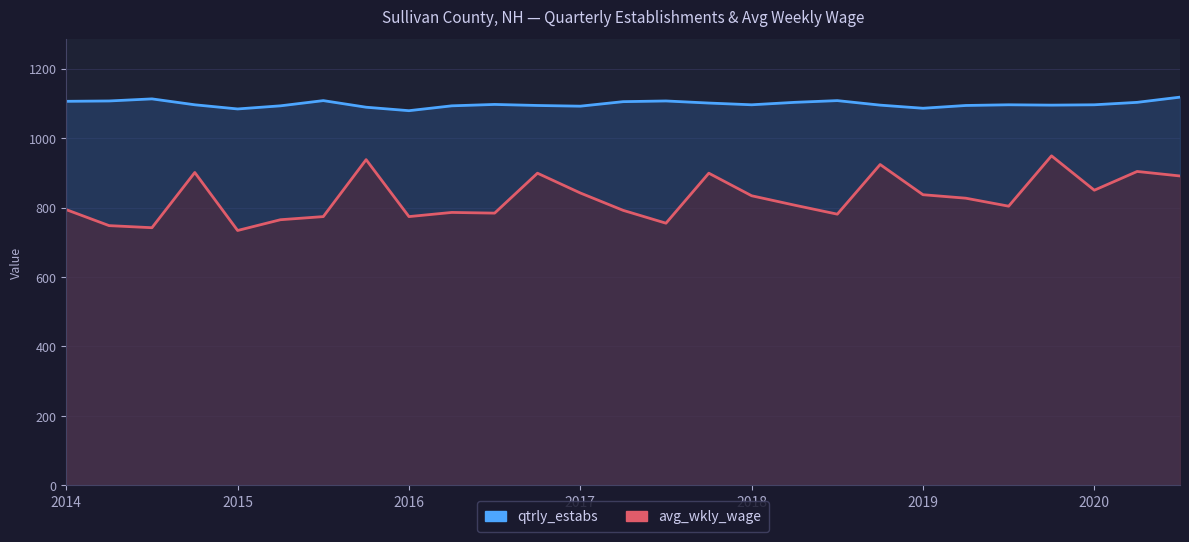

True or false: qtrly_estabs and avg_wkly_wage intersect in this chart.

False